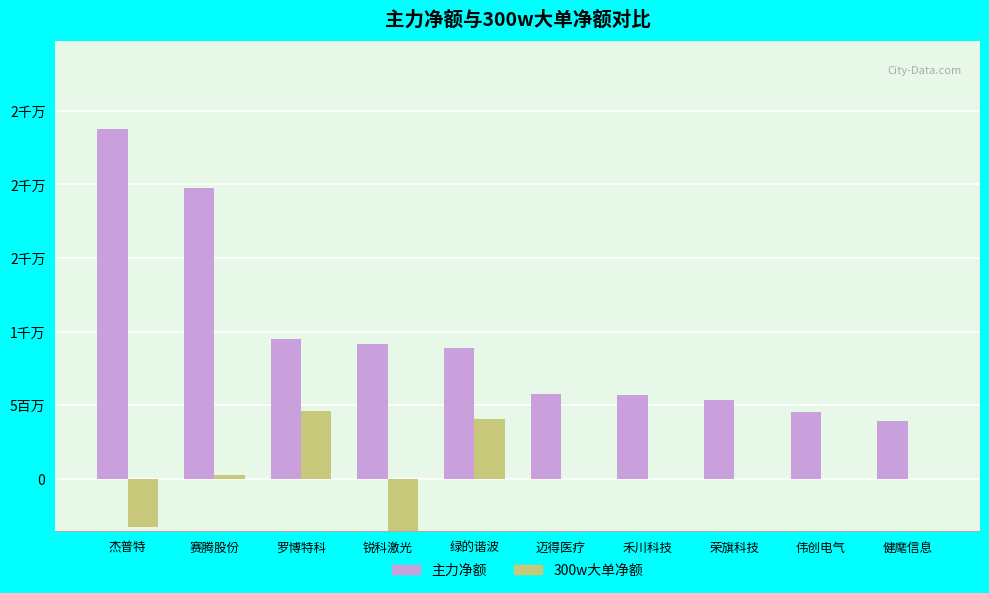

What are all the series names shown in the legend?

主力净额, 300w大单净额